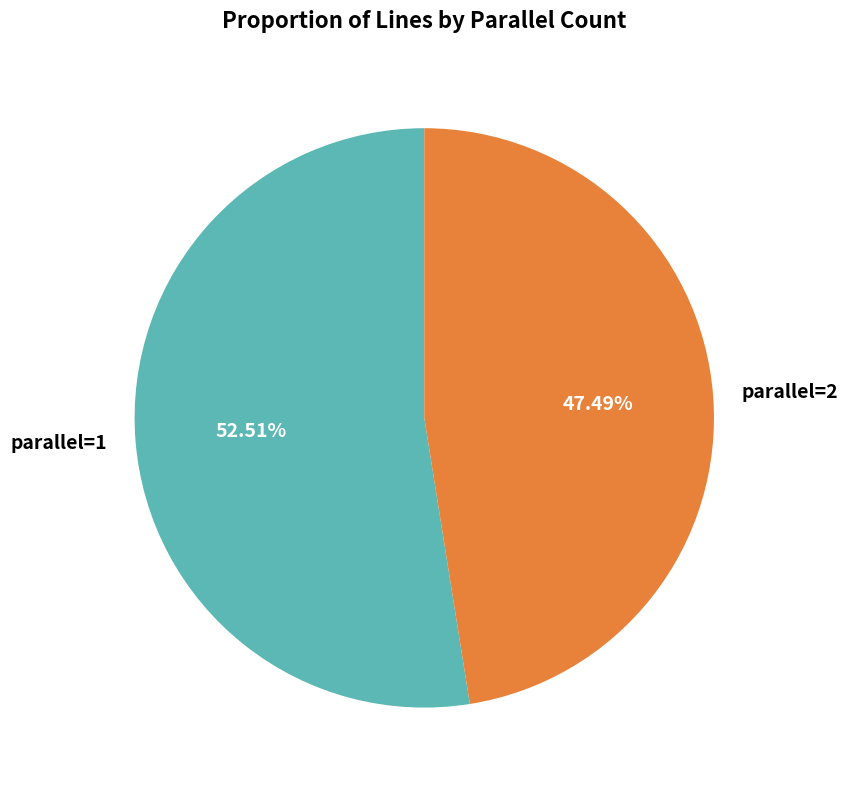

Is there a majority slice in this chart?

Yes